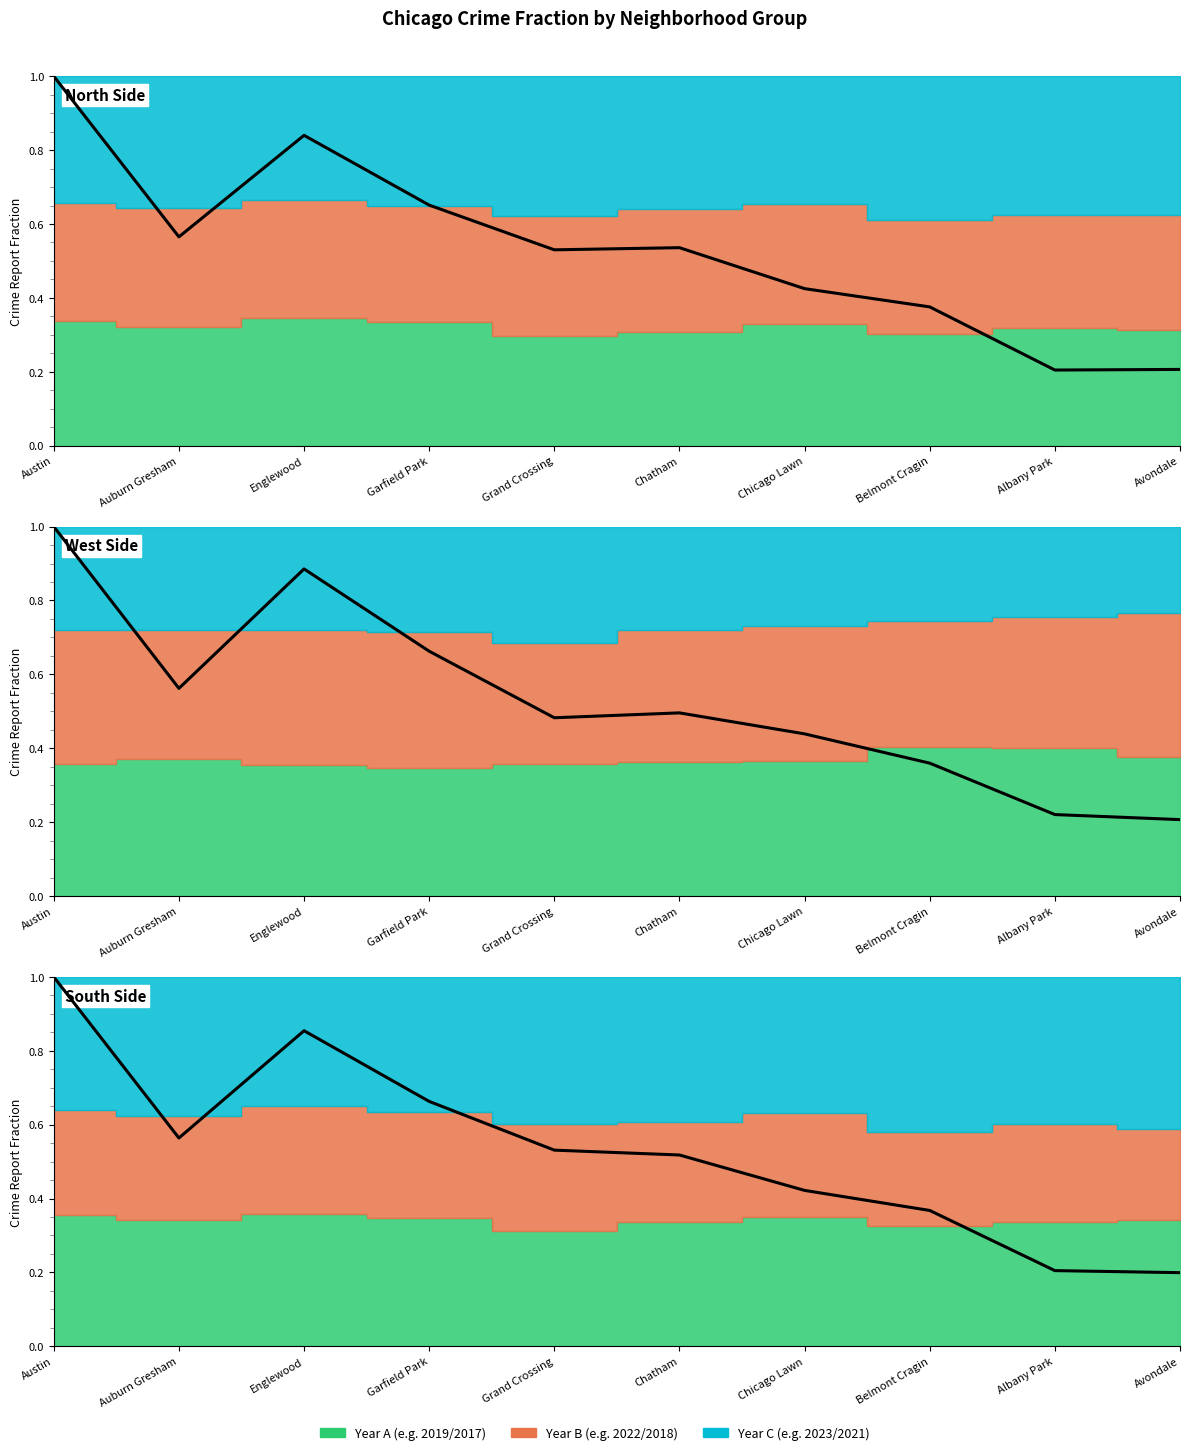

Where do 2022 and 2019 first cross each other?

Auburn Gresham and Englewood